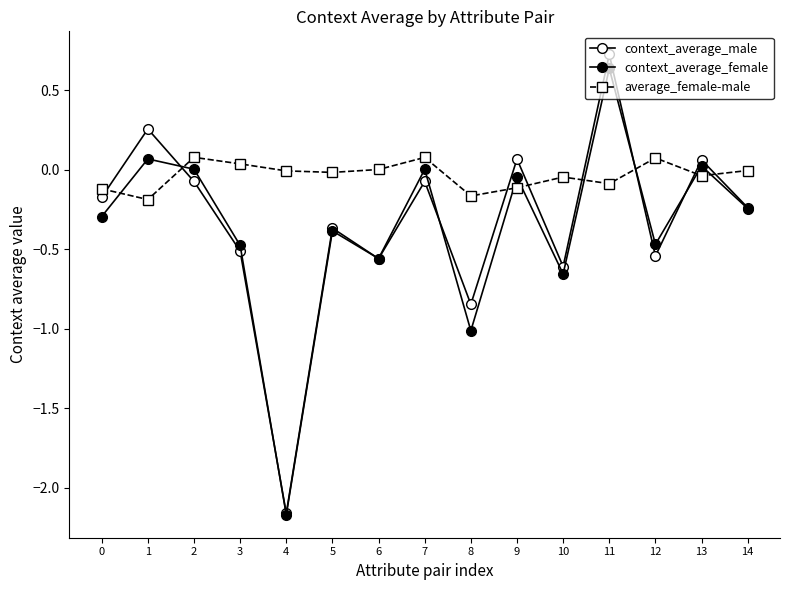

Does the chart have visible grid lines?

No